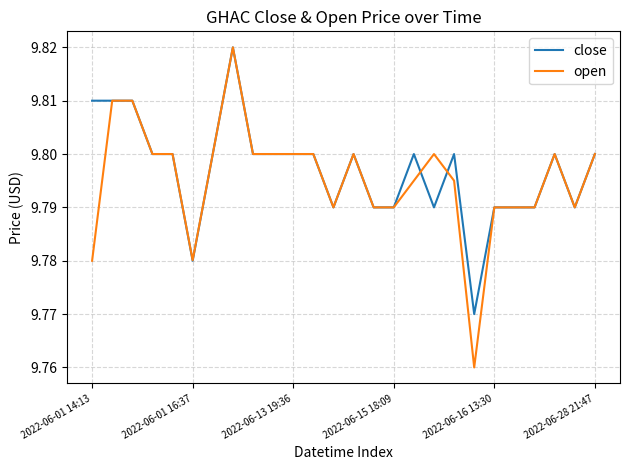

What are all the series names shown in the legend?

close, open